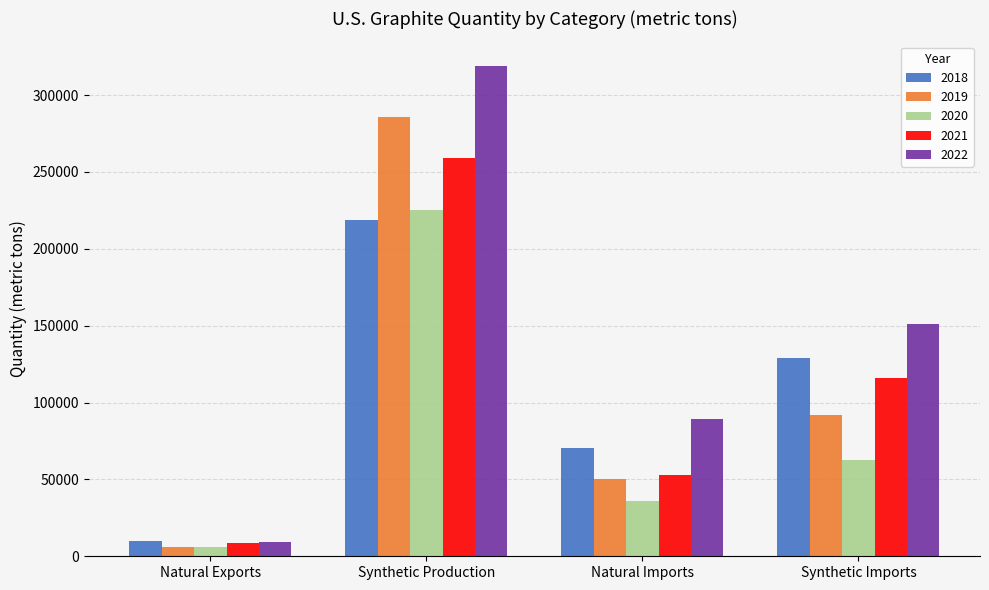

What is the difference between the highest and lowest values at Natural Imports?

53200